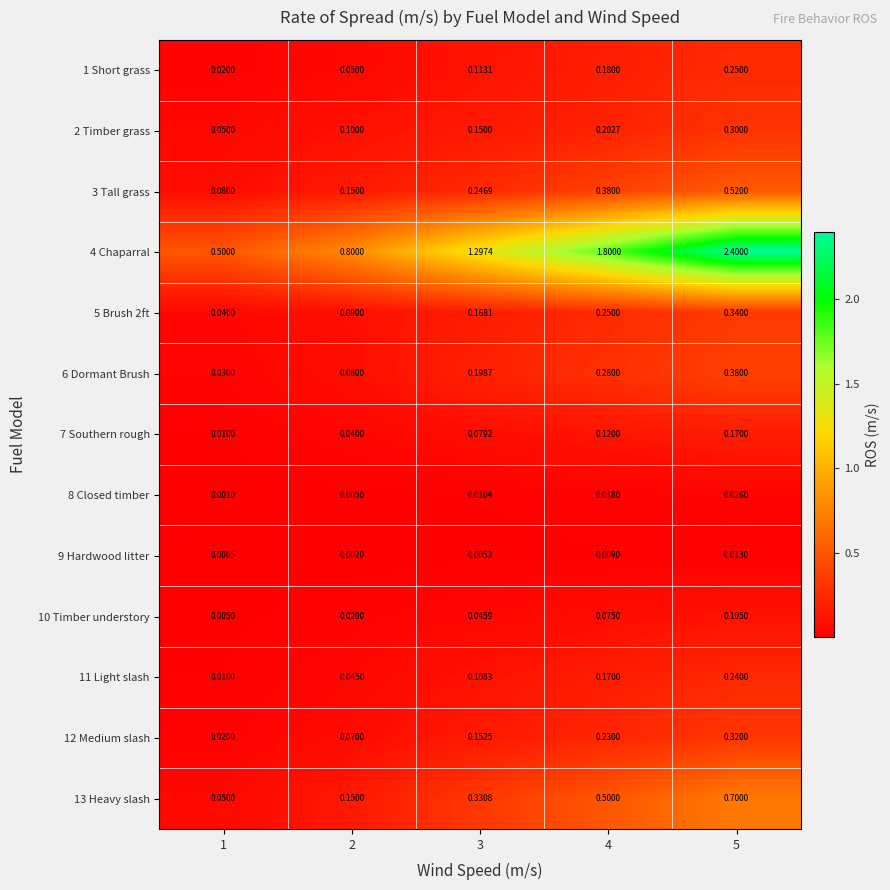

Is the value of 2 Timber grass at 4 greater than the value of 6 Dormant Brush at 5?

No